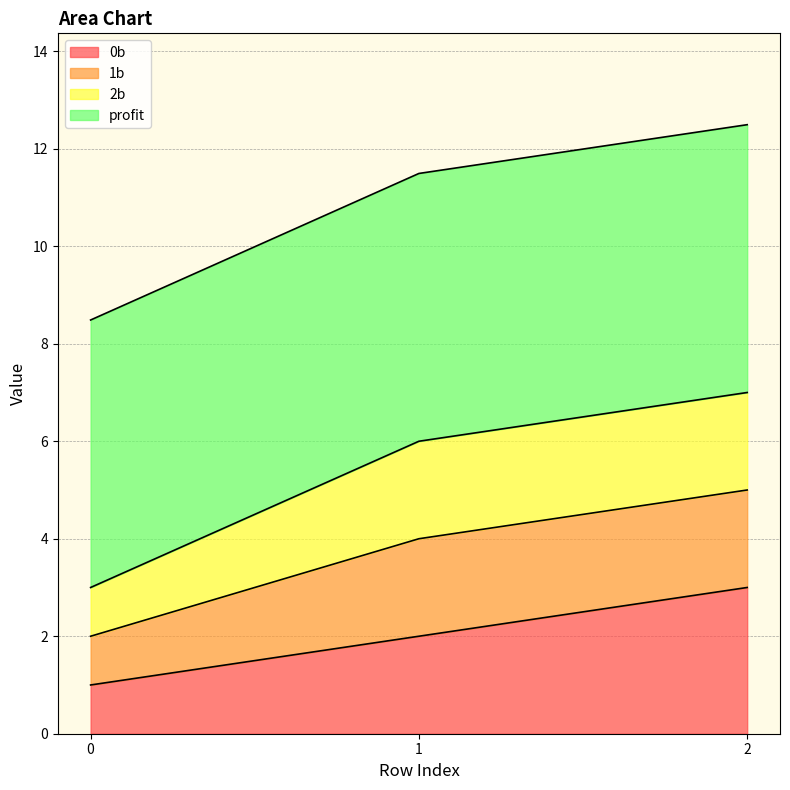

Does the chart display data point markers on the line(s)?

No